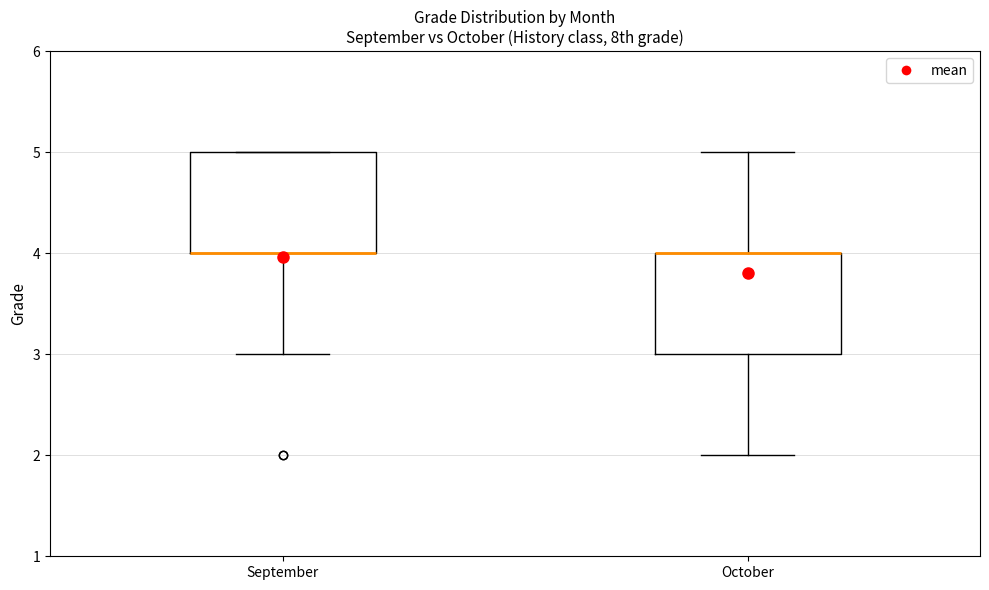

Reading left to right, read every box against the y-axis: the position of its median line, the range the box covers, and the ends of its whiskers. The values are not printed on the chart, so give them approximately, as read against the axis.

September: median 4 (drawn on the box's lower edge), box 4 to 5, whiskers 3 to 5
October: median 4 (drawn on the box's upper edge), box 3 to 4, whiskers 2 to 5